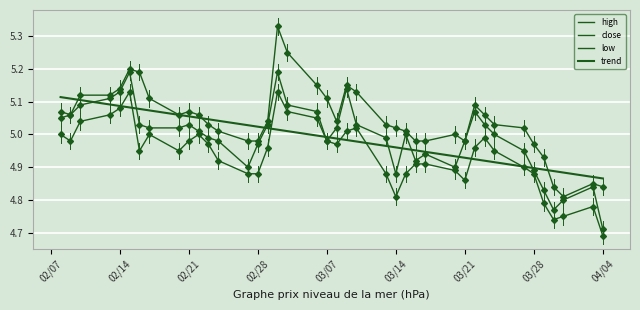

Does the chart have visible grid lines?

Yes